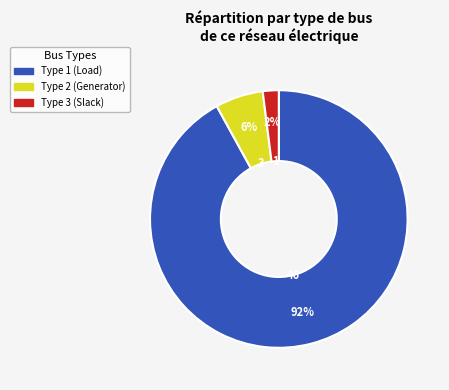

To the nearest percent, what is the average slice percentage?

33%